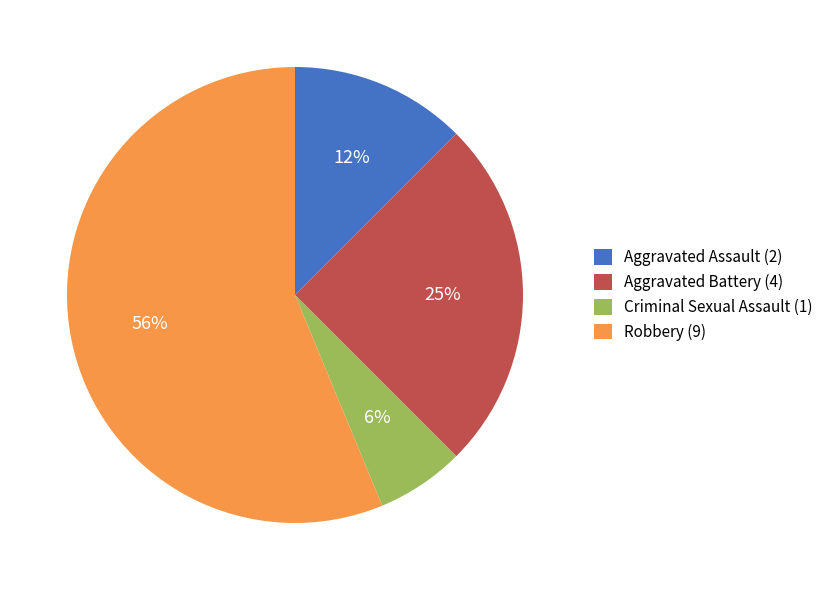

Is the sum of Aggravated Battery (4) and Robbery (9) greater than half?

Yes